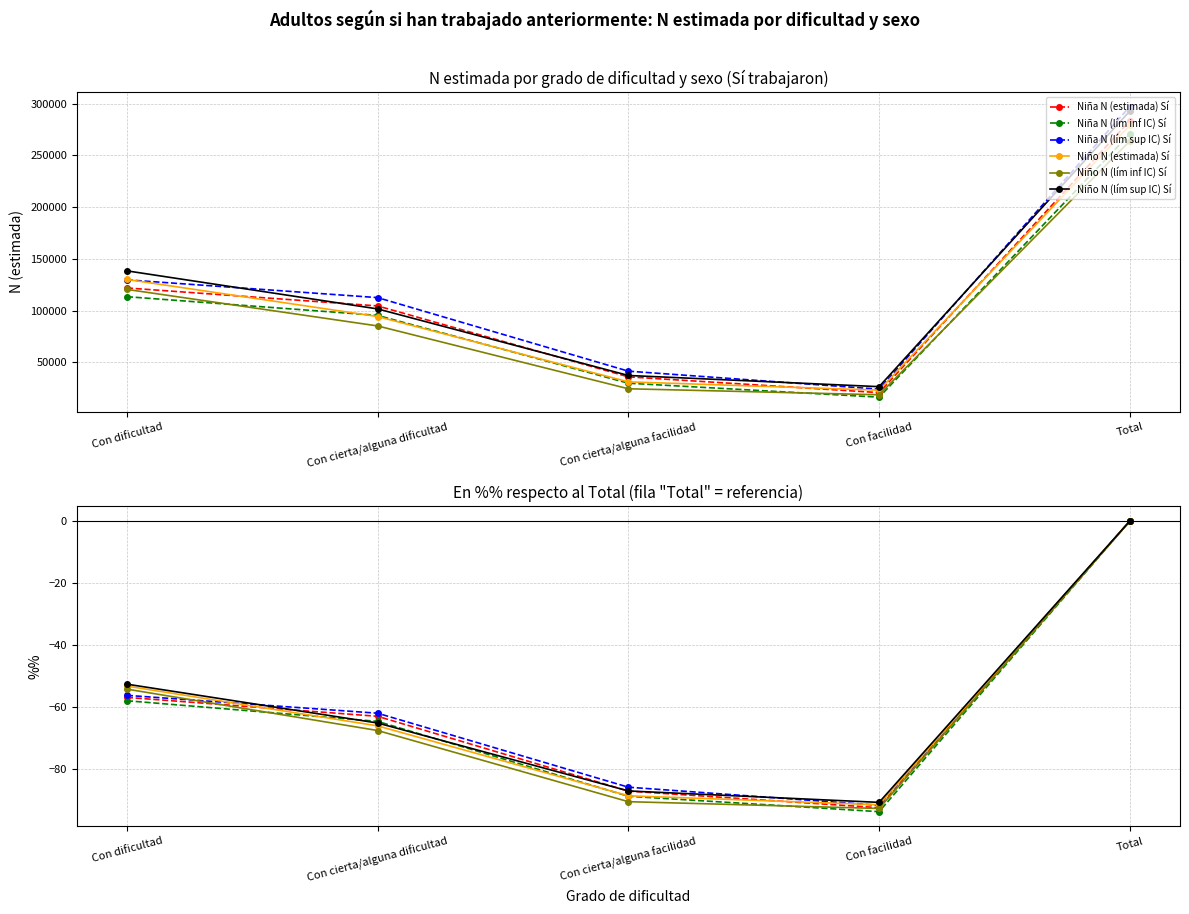

Which category has the highest value across all series?

Total